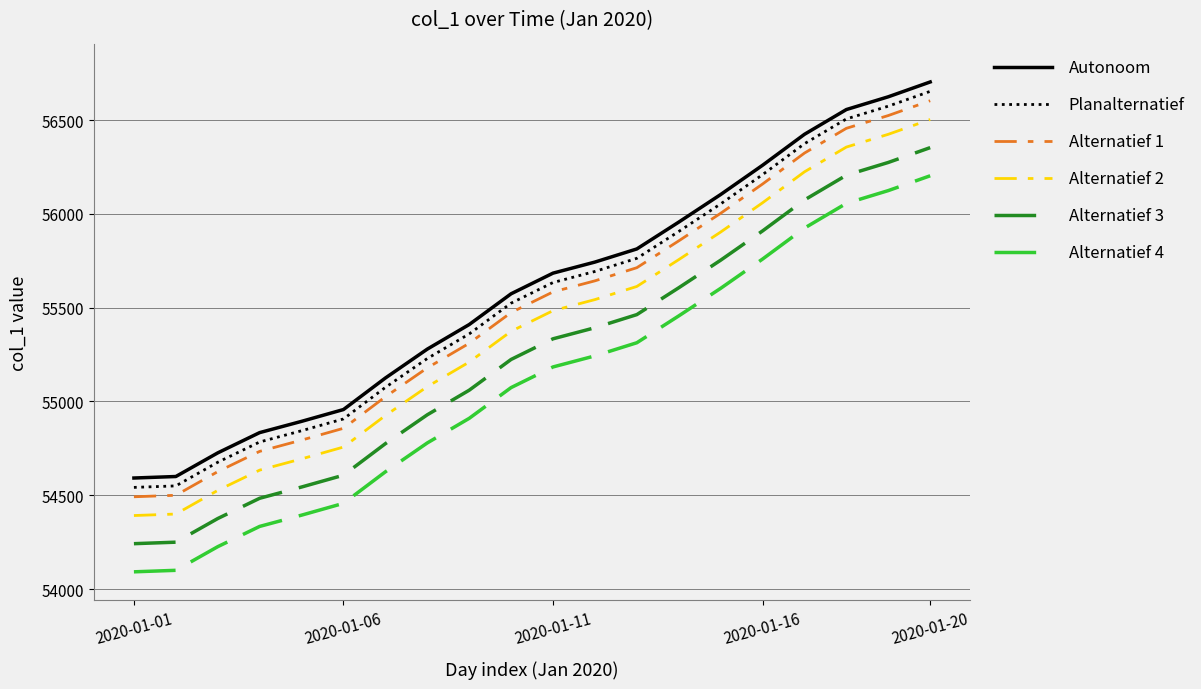

True or false: Planalternatief and Alternatief 2 cross at least once.

False